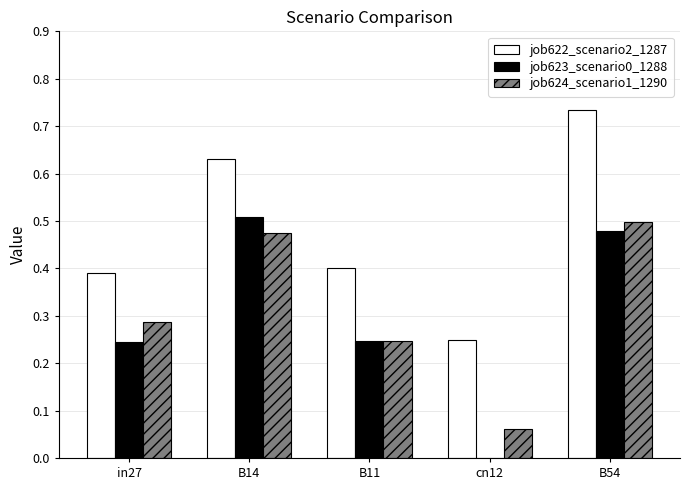

Which category has the highest value in the job622_scenario2_1287 series?

B54